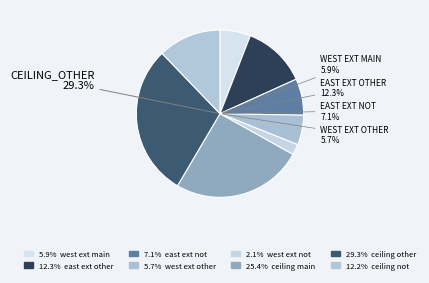

How many slices are in this pie chart?

8